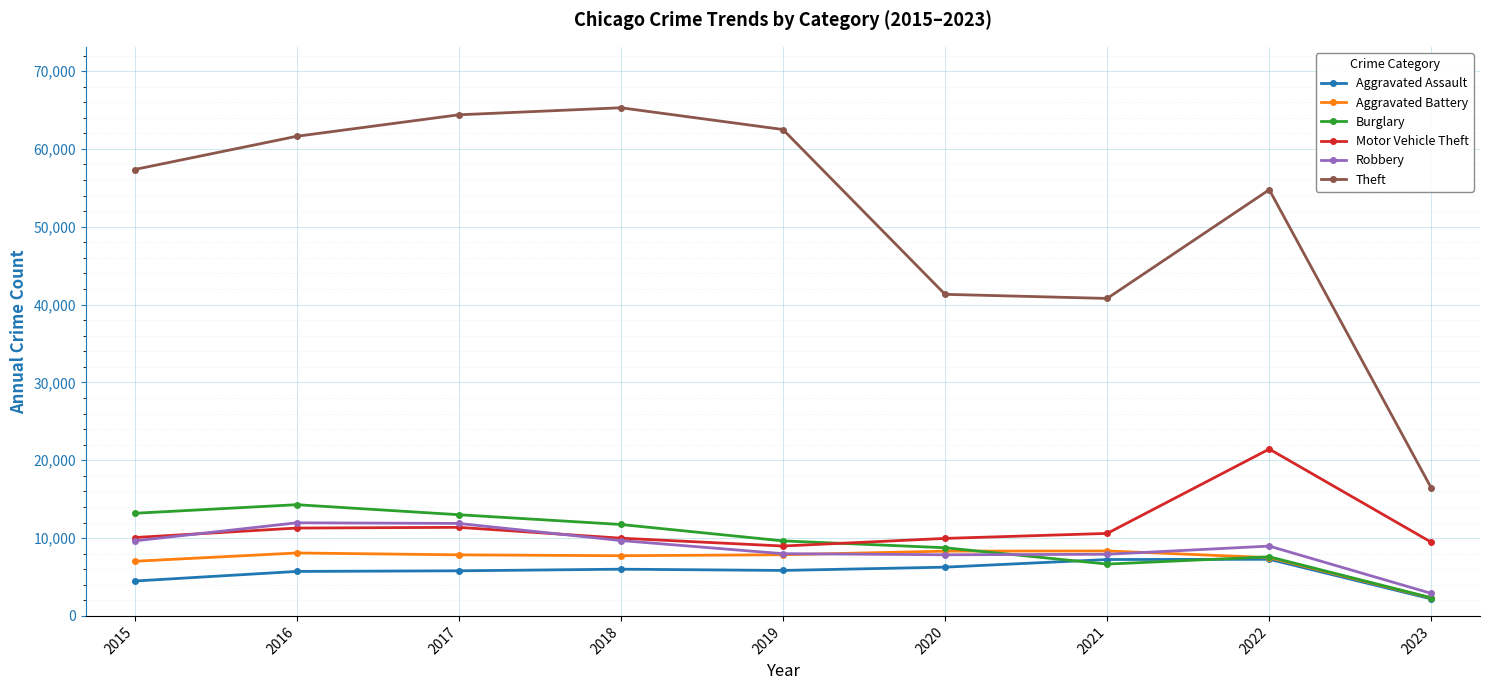

Which series has the largest total across all categories?

Theft